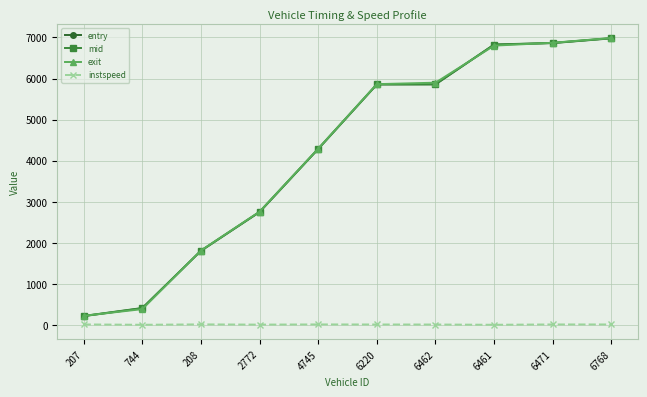

The exit series shows 9803.3 at 6461. True or false?

False